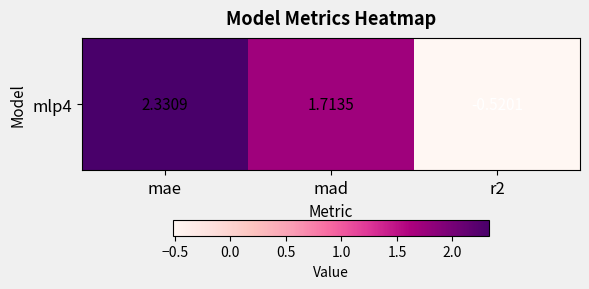

What is the change in value from mae to r2?

-2.9